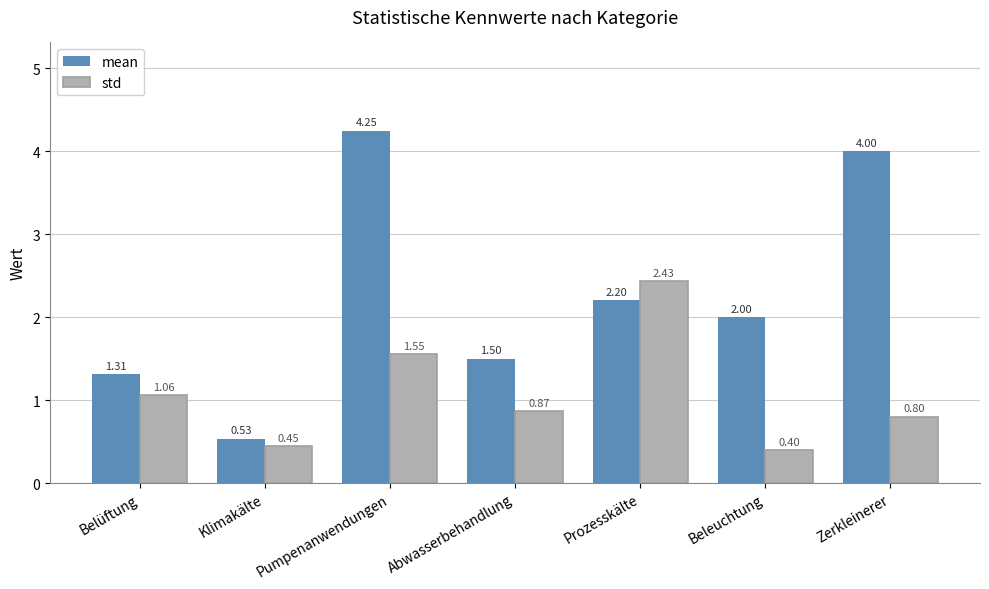

Is it true that std equals 3.6 at Prozesskälte?

False